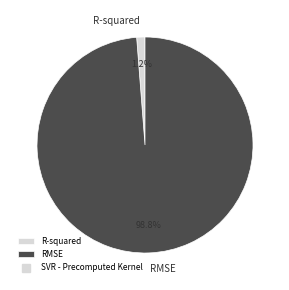

True or false: RMSE accounts for 91% of the total.

False